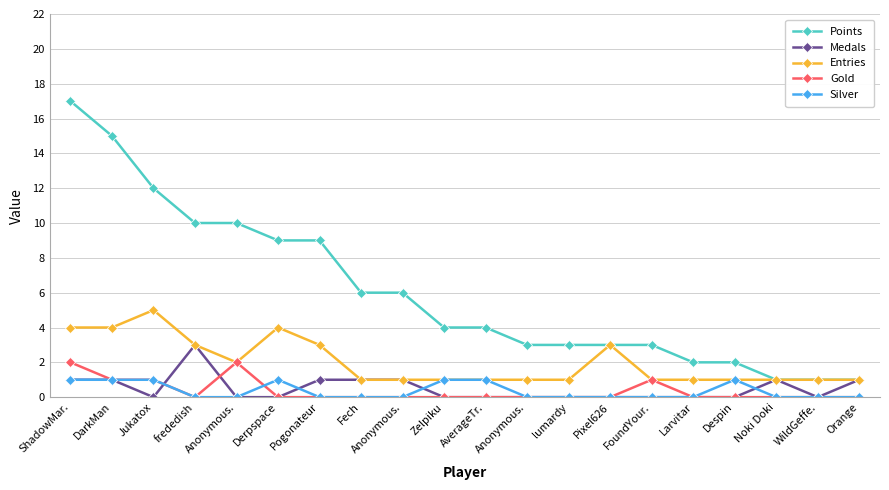

At which category is the sum across all series the highest?

ShadowMar.